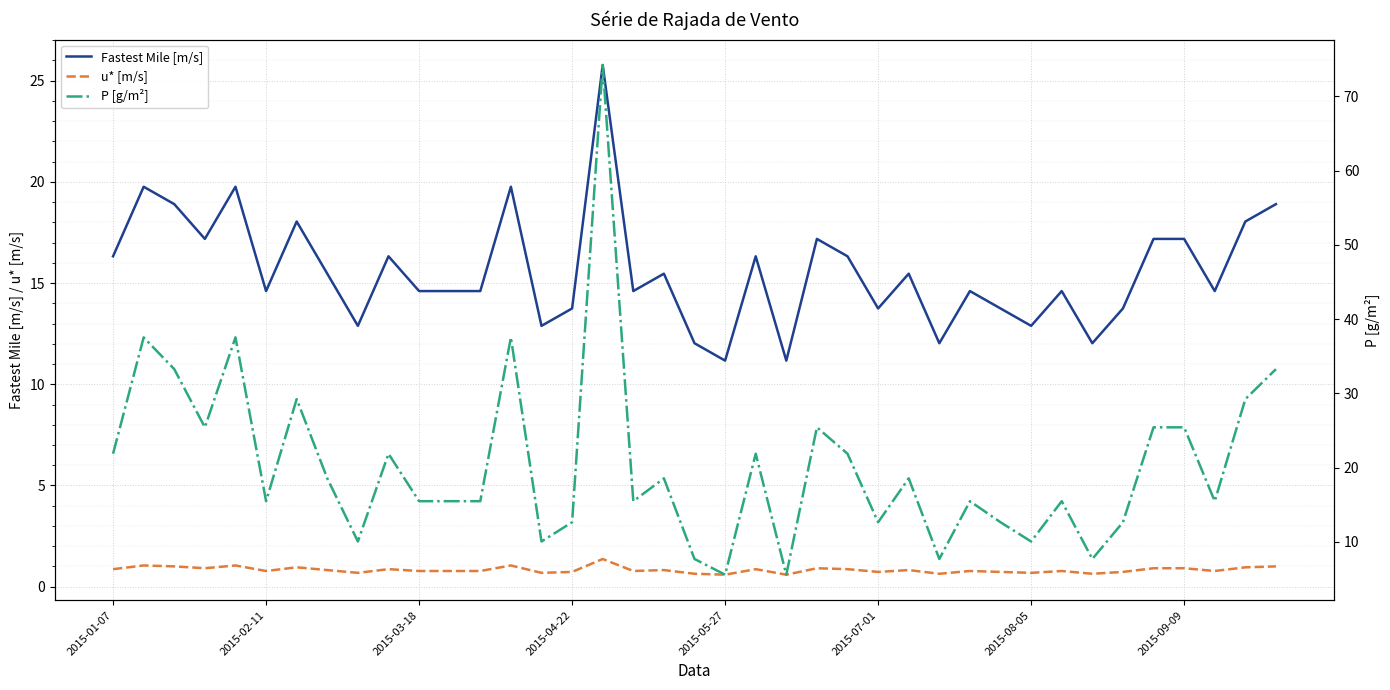

How many data points in Fastest Mile [m/s] are less than 14?

12